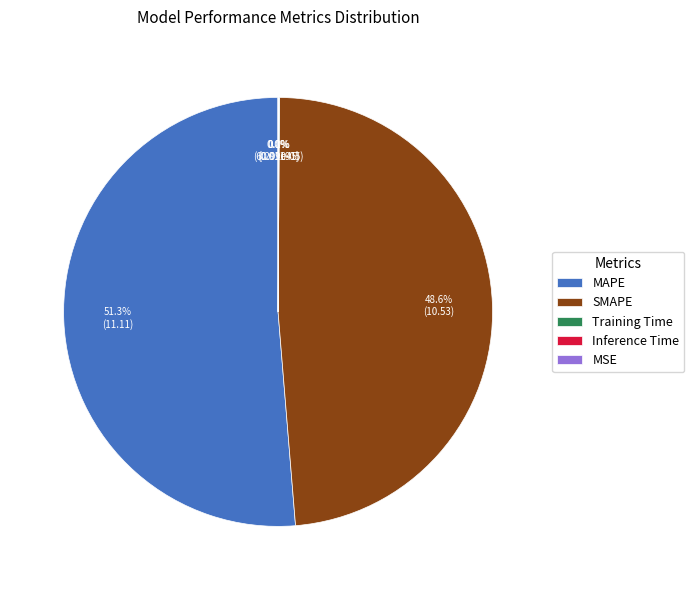

Combined, do MAPE and SMAPE account for over 50%?

Yes